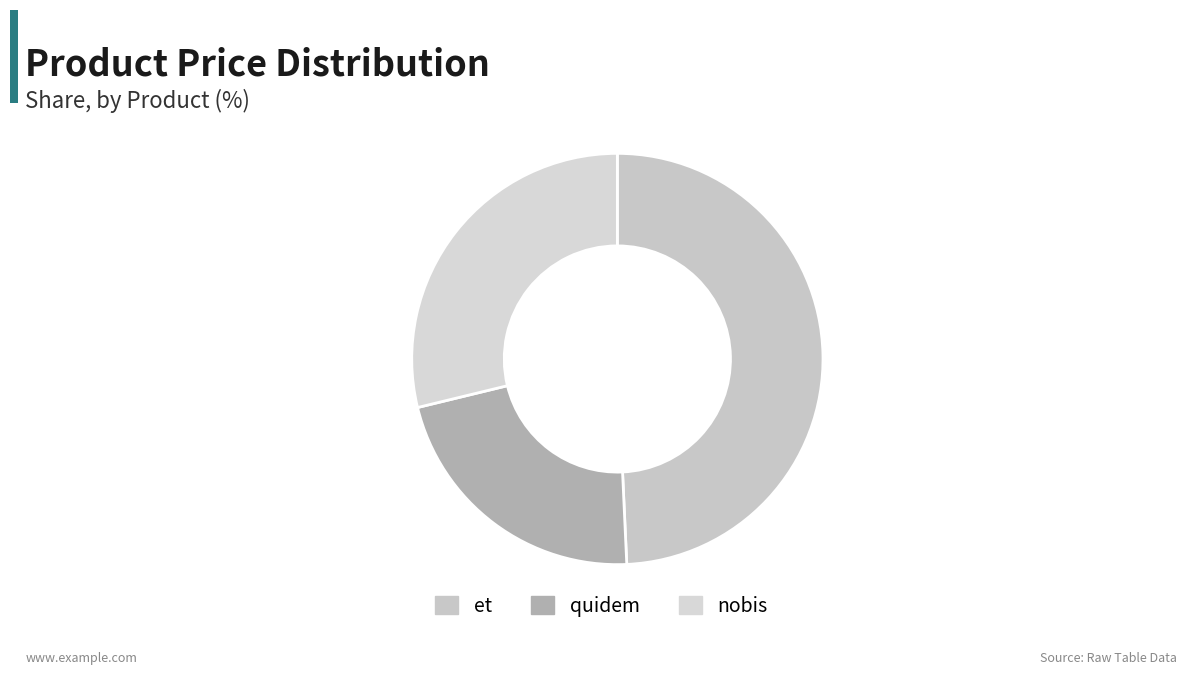

Which category has the smallest portion of the pie?

quidem